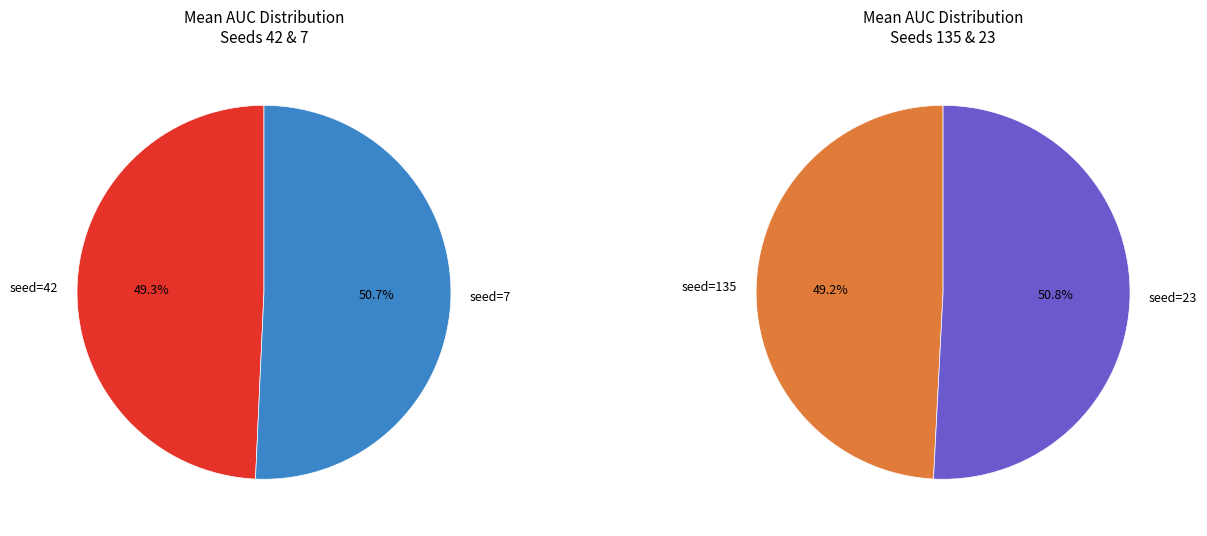

Is it true that 135 is 29% of the pie?

False